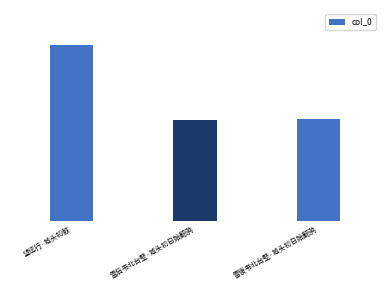

Reading right to left, transcribe all the data shown in this chart.

雪後书北台壁·城头初日始翻鸦=100296	雪后书北台壁·城头初日始翻鸦=99068	望远行·城头初鼓=172329